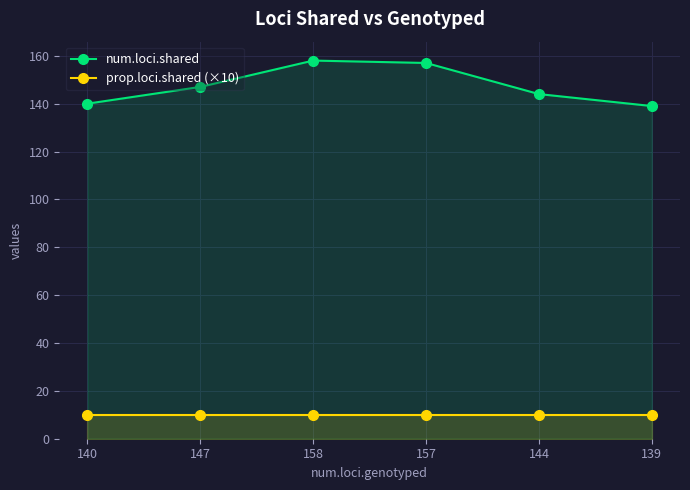

How many values in the num.loci.shared series exceed 147?

2